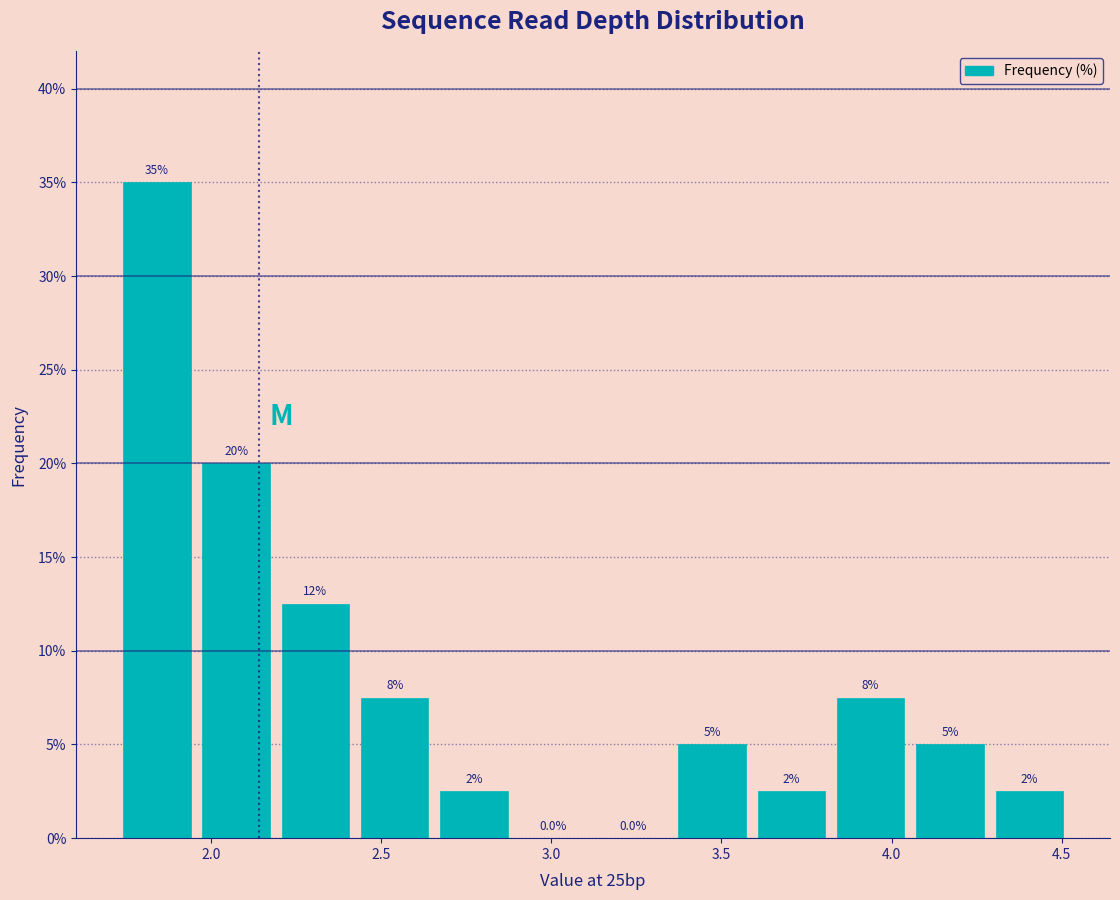

Which range on the x-axis has the tallest bar?

1.70 to 1.95